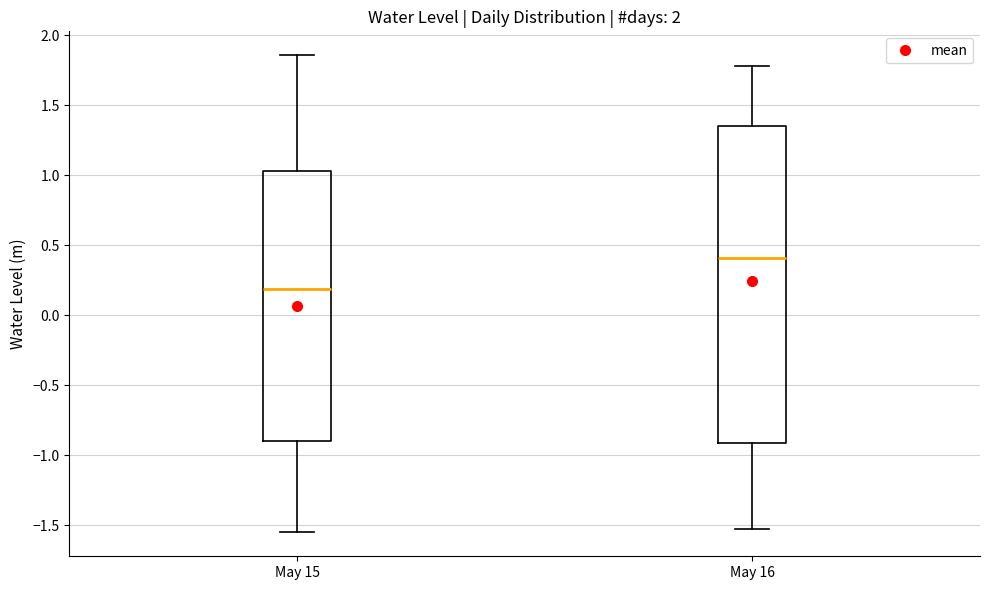

Where does the lower whisker of the box for May 16 end on the y-axis? The values are not printed on the chart, so give them approximately, as read against the axis.

-1.55